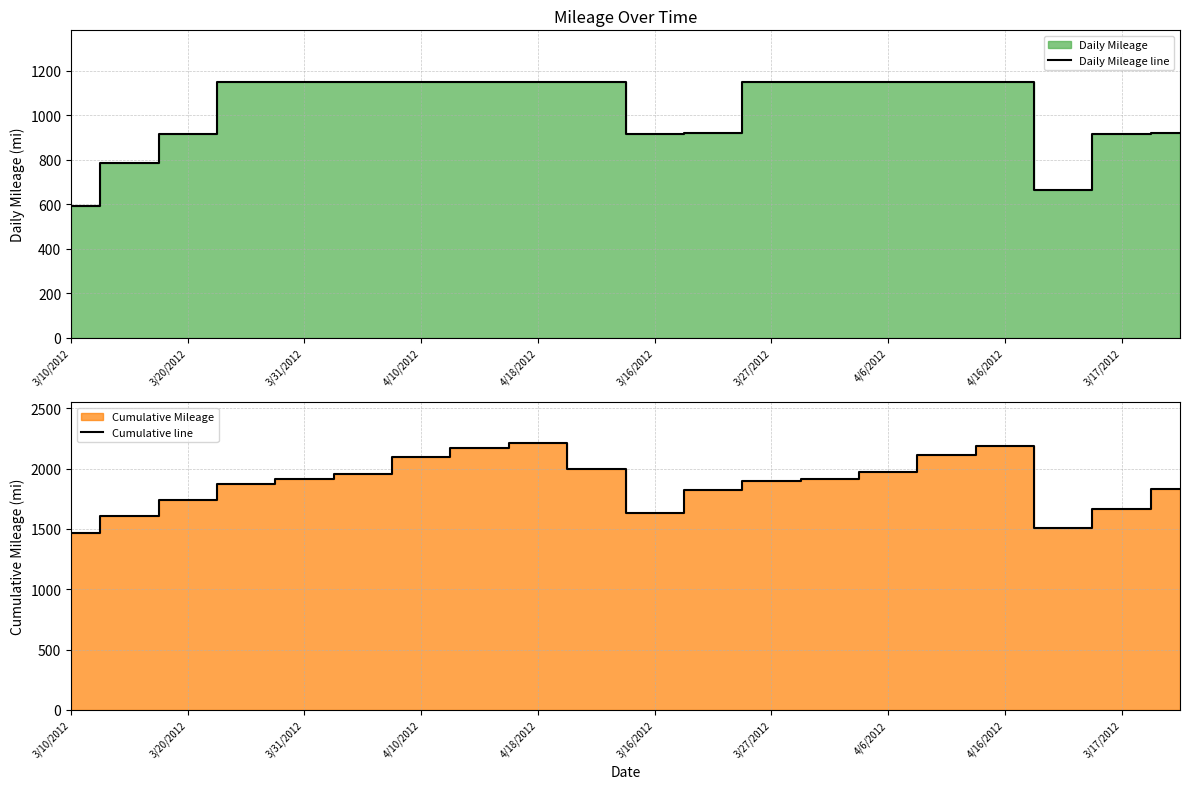

What is the lowest value of the Daily Mileage line series?

592.2